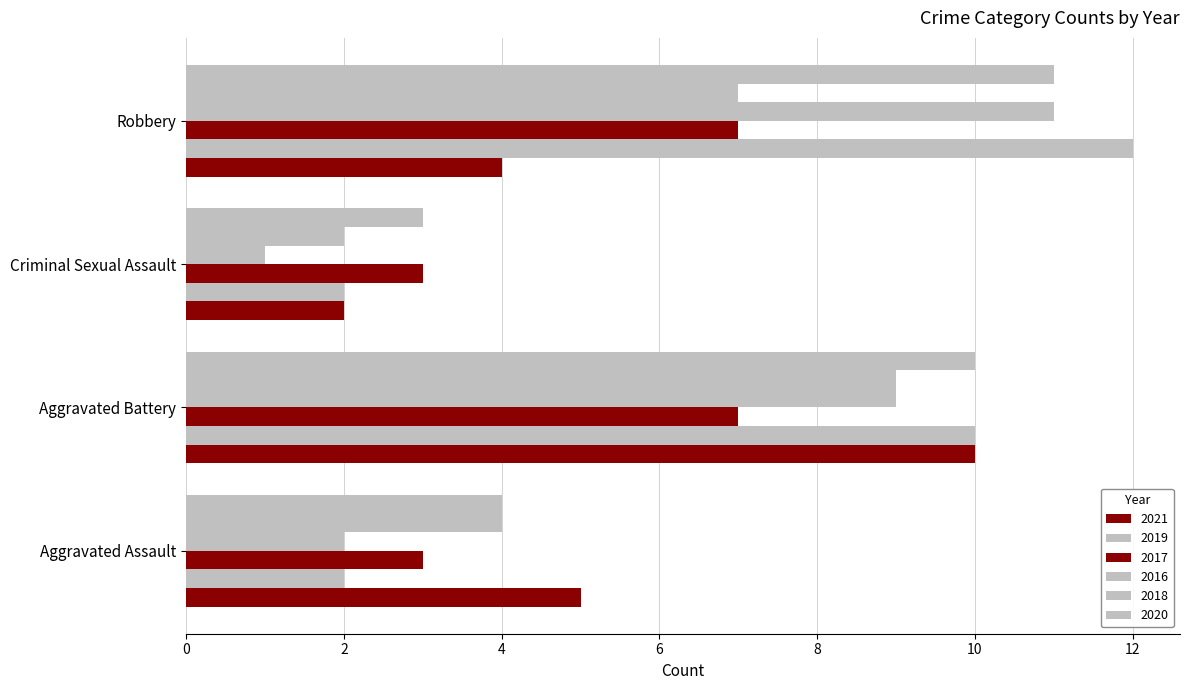

Which category has the highest value across all series?

Robbery